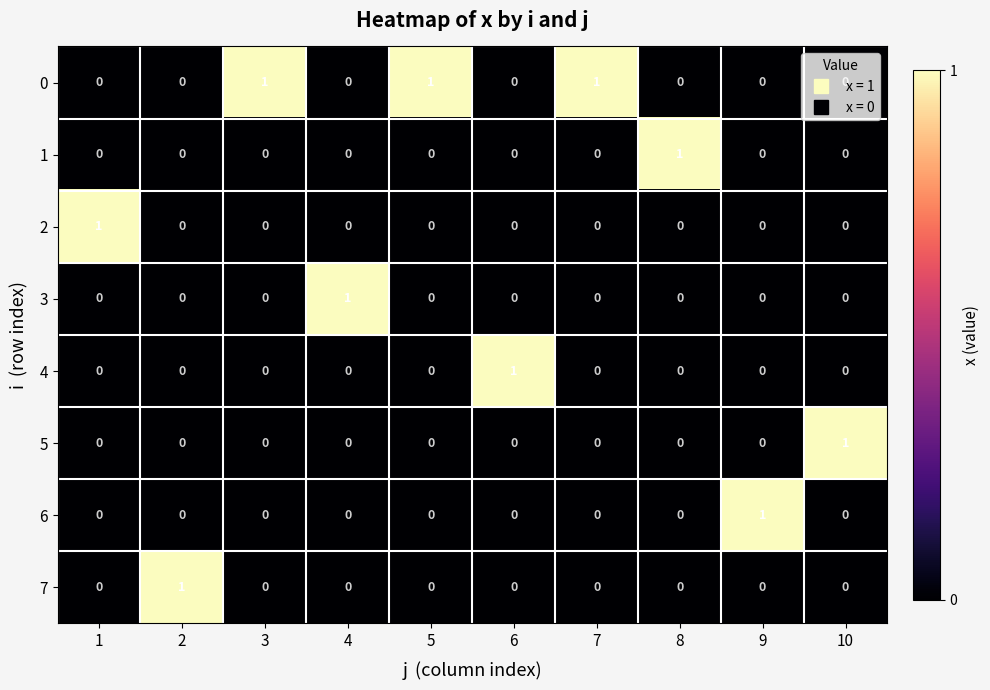

At how many categories does at least one series exceed 0?

10